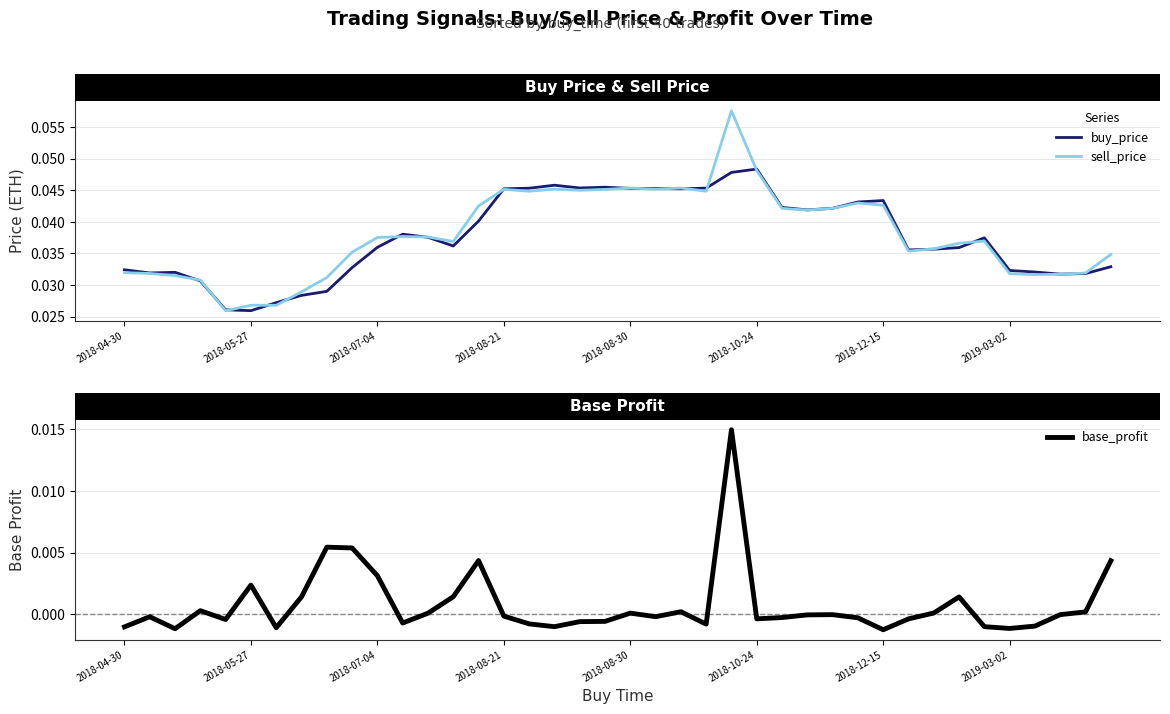

List the series in order of their peak value, highest first.

sell_price, buy_price, base_profit